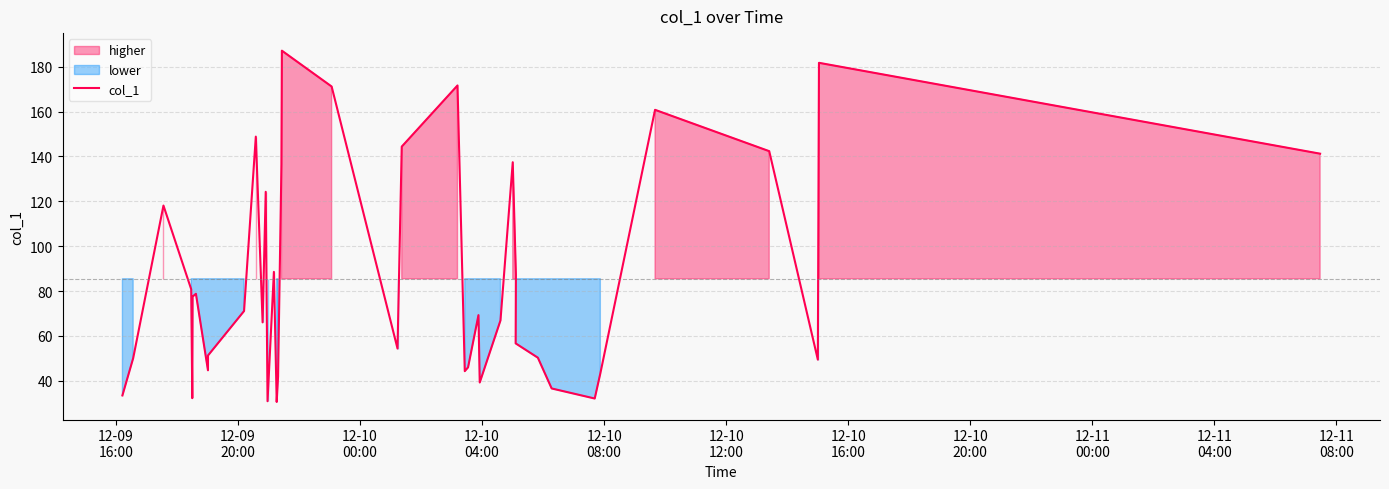

Reading right to left, list all the values displayed in this chart.

141.2	181.7	49.4	142.3	160.8	43.3	32.1	36.6	50.3	87.3	56.7	137.4	66.9	39.2	69.3	46.0	44.3	171.6	144.4	54.4	171.1	187.1	136.6	41.9	30.6	88.5	30.9	124.2	66.0	148.8	71.1	51.3	44.7	78.8	77.5	32.3	80.8	118.1	50.0	33.5